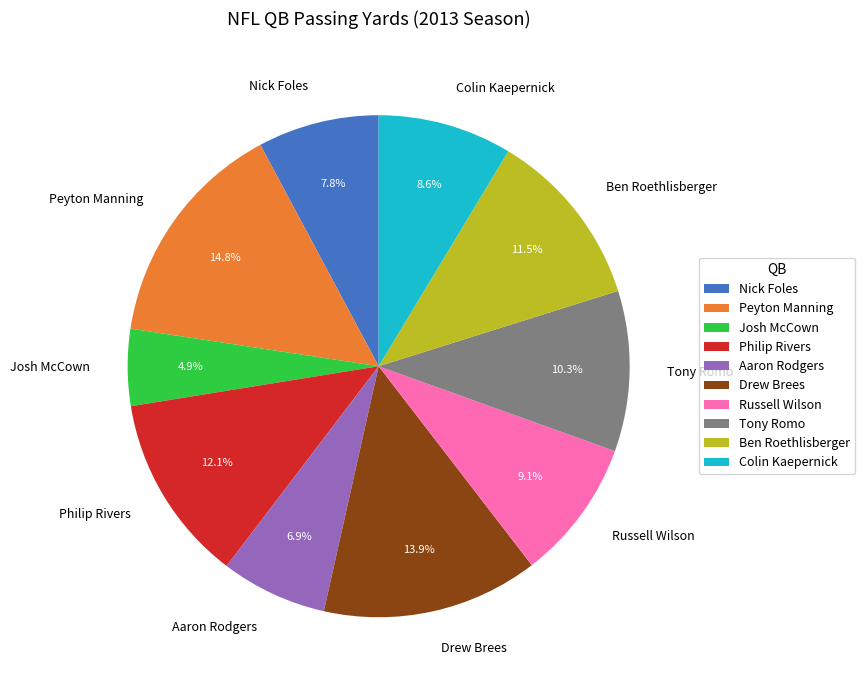

What percentage is the Peyton Manning slice, to the nearest percent?

15%